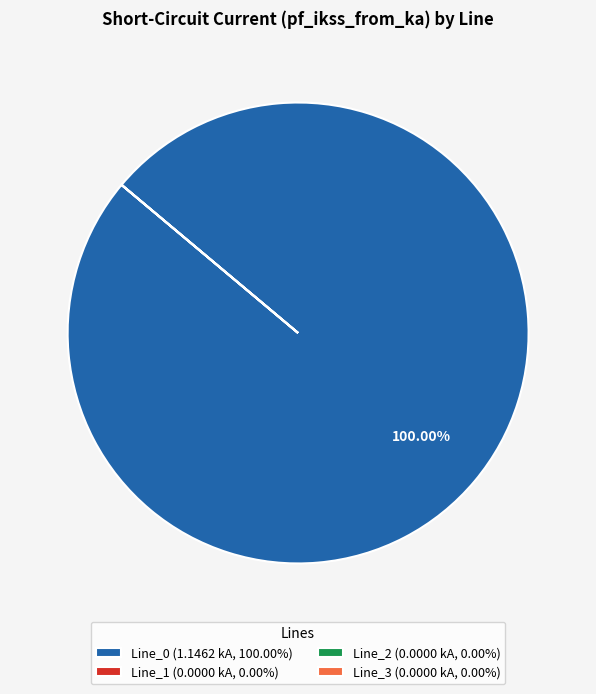

Does any single category account for the majority?

Yes